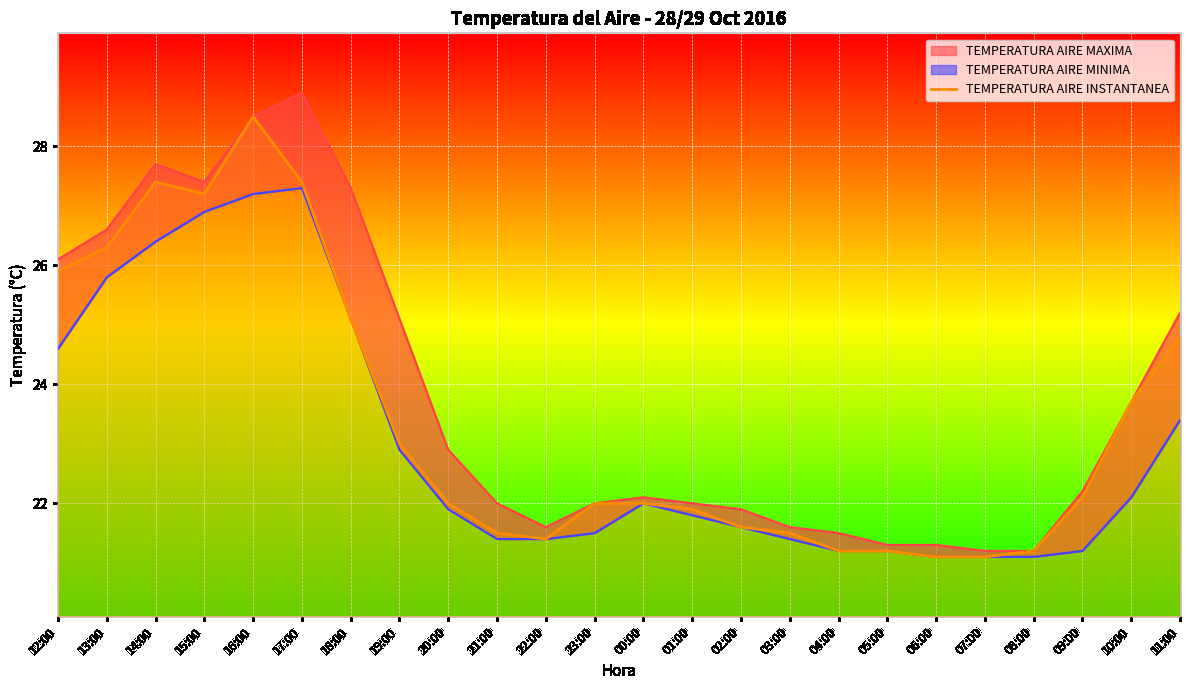

What is the label of the 16th point from the left?

03:00